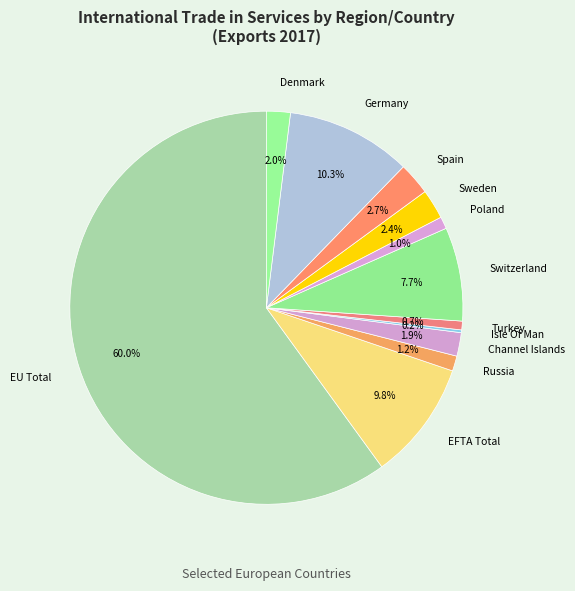

To the nearest percent, what percentage of the pie is Denmark?

2%